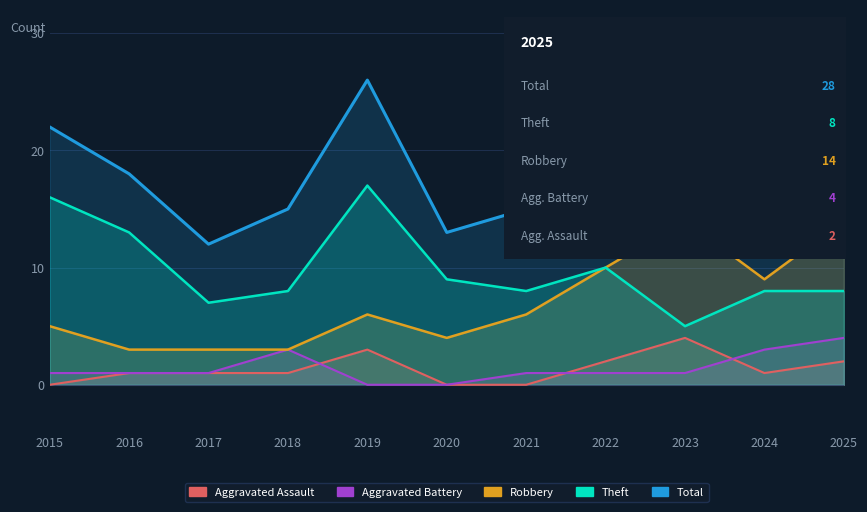

True or false: Robbery and Aggravated Assault intersect in this chart.

False